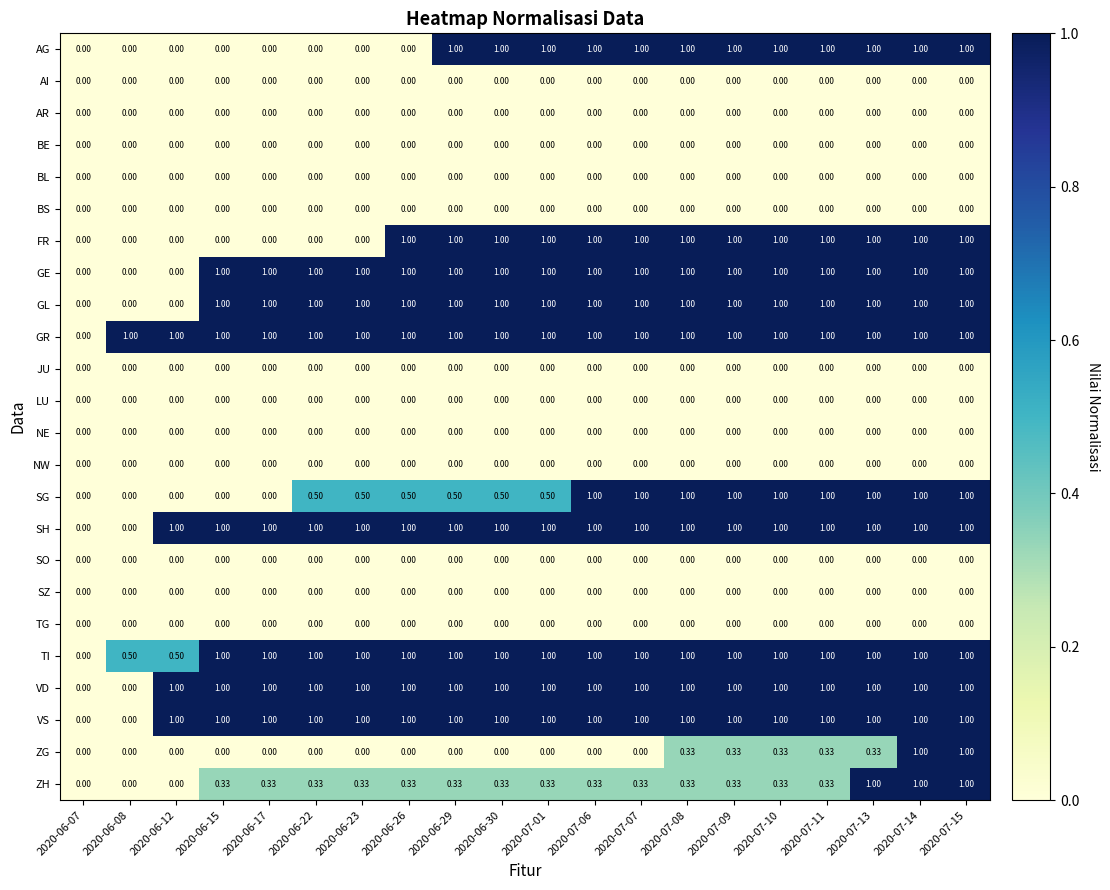

Which series has the largest total across all categories?

GR